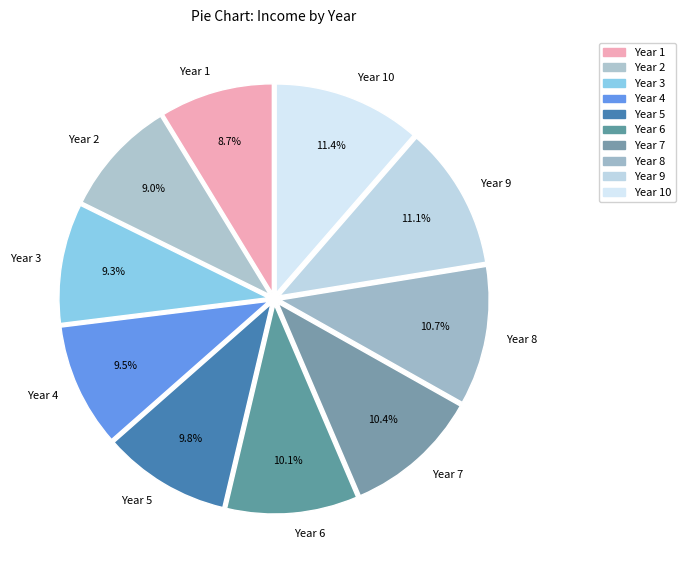

What is the ratio of the value at Year 3 to the value at Year 8?

0.9